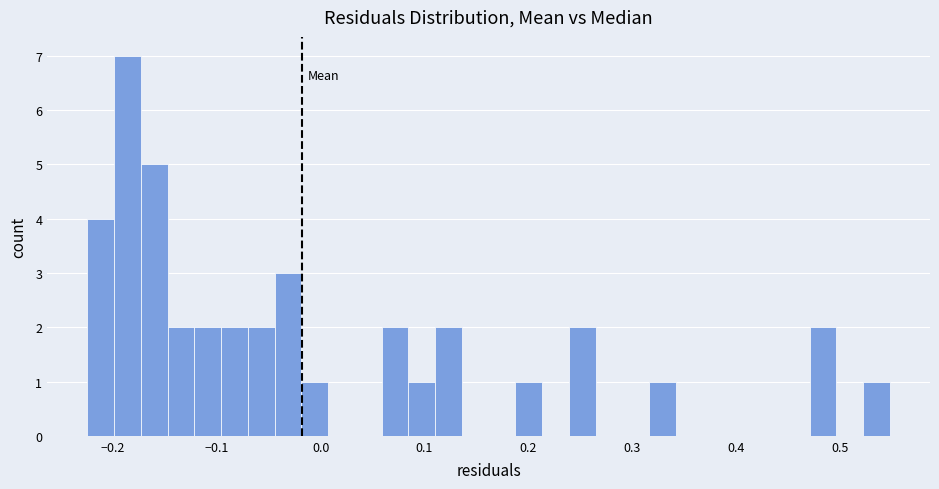

Around what value on the x-axis is the tallest bar? Give the approximate position of its centre, as read against the axis.

-0.19